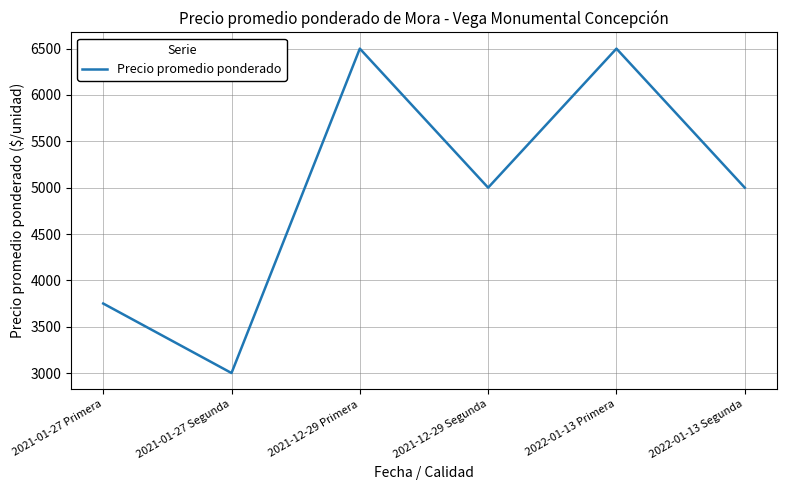

Approximately how many times larger is the value at 2022-01-13 Segunda compared to 2021-01-27 Segunda?

1.7